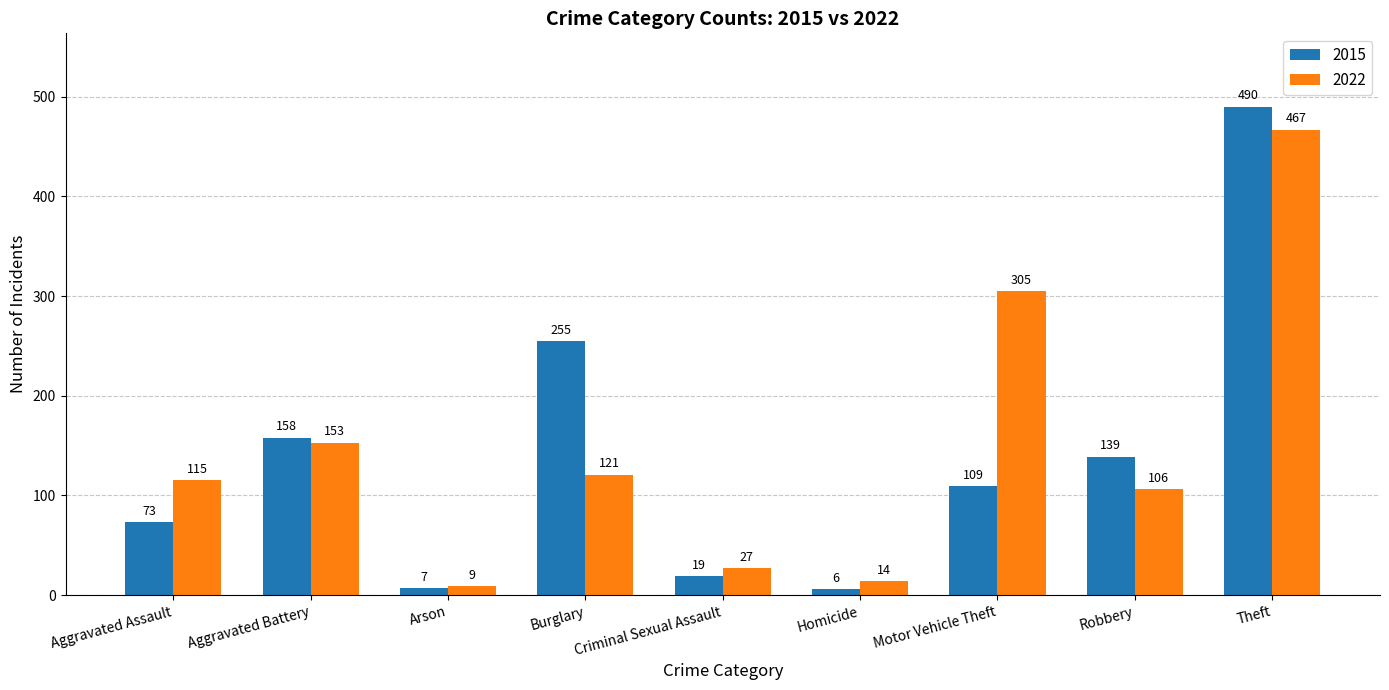

Rank the series by their maximum value, from highest to lowest.

2015, 2022